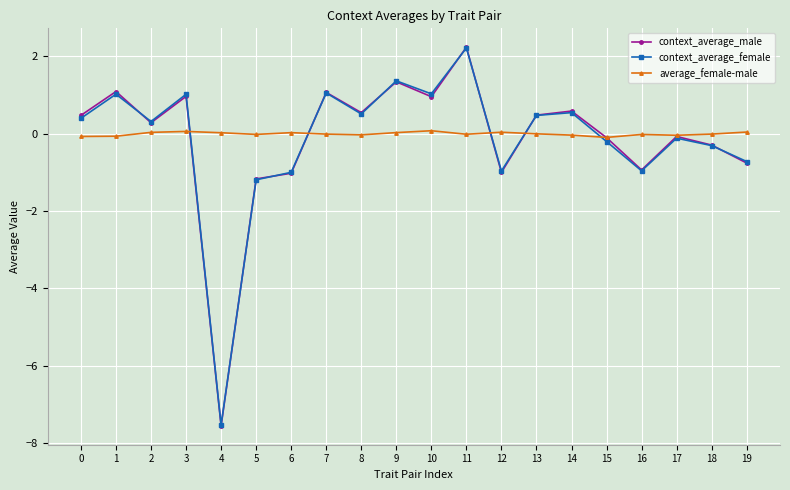

What is the maximum value shown in the chart?

2.2